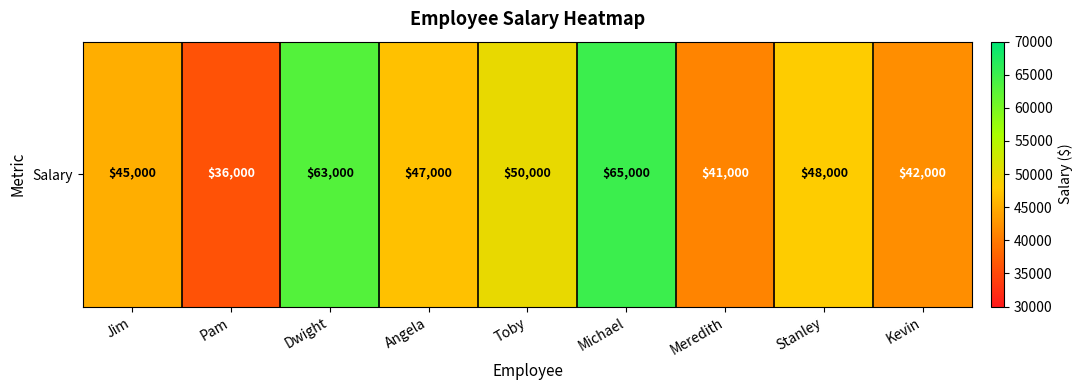

How many series are shown in this chart?

1